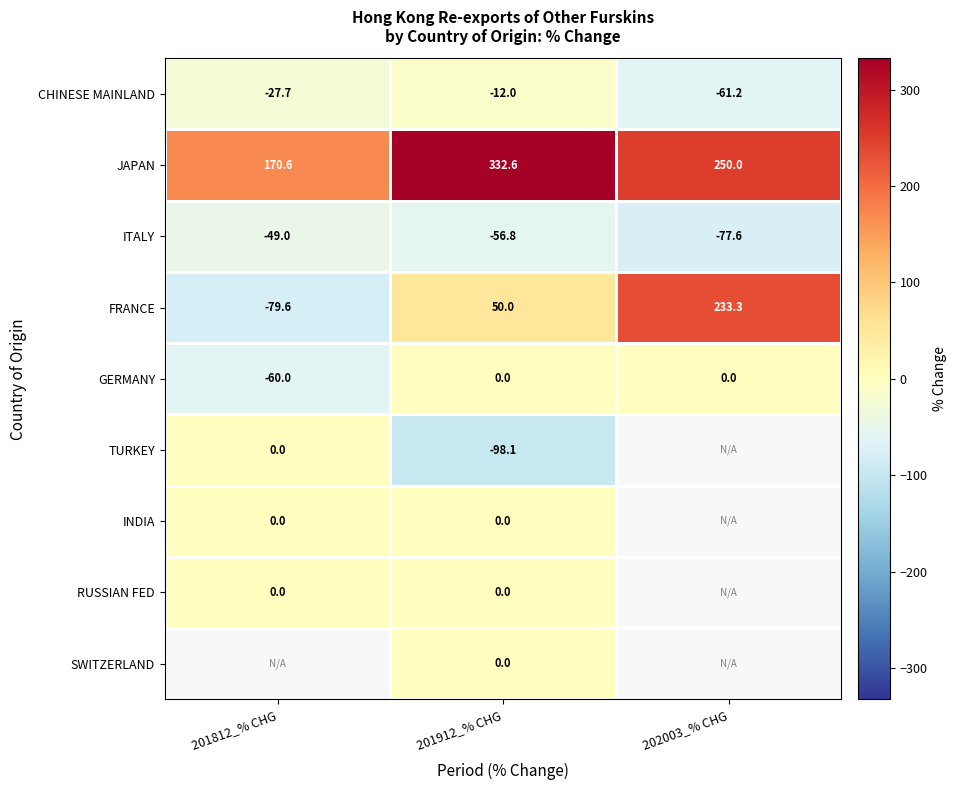

What is the maximum value shown in the chart?

332.6